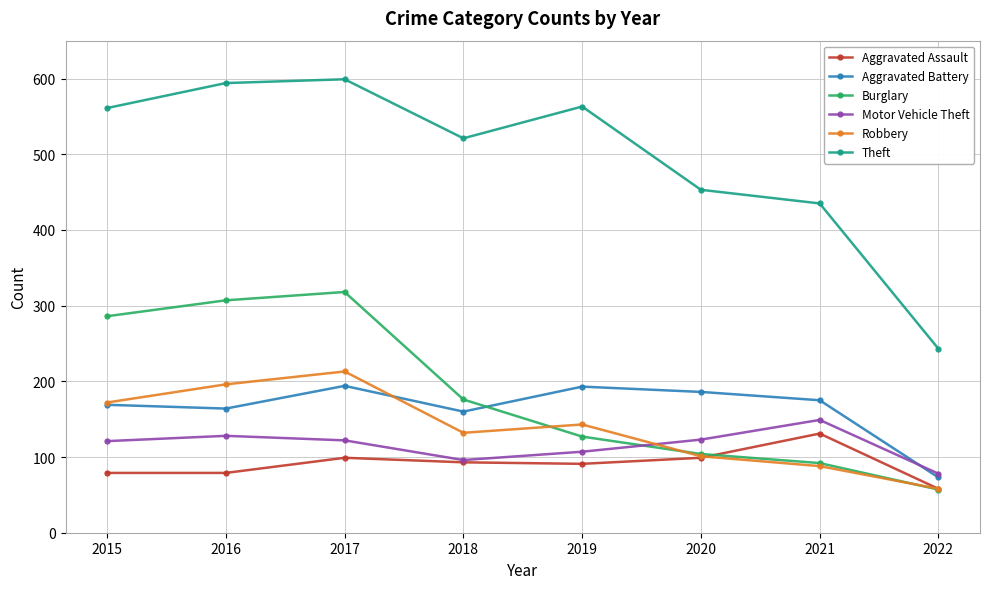

How many interior local peaks does the Robbery series have?

2